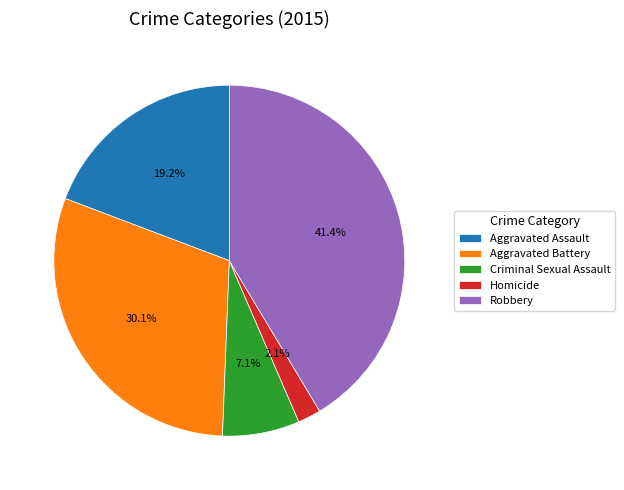

Which slice is the smallest?

Homicide